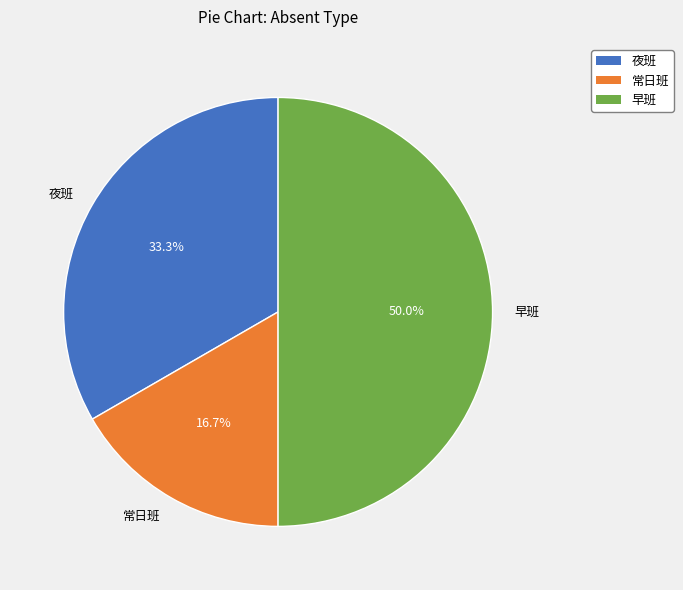

Does 夜班 represent more than half of the total?

No